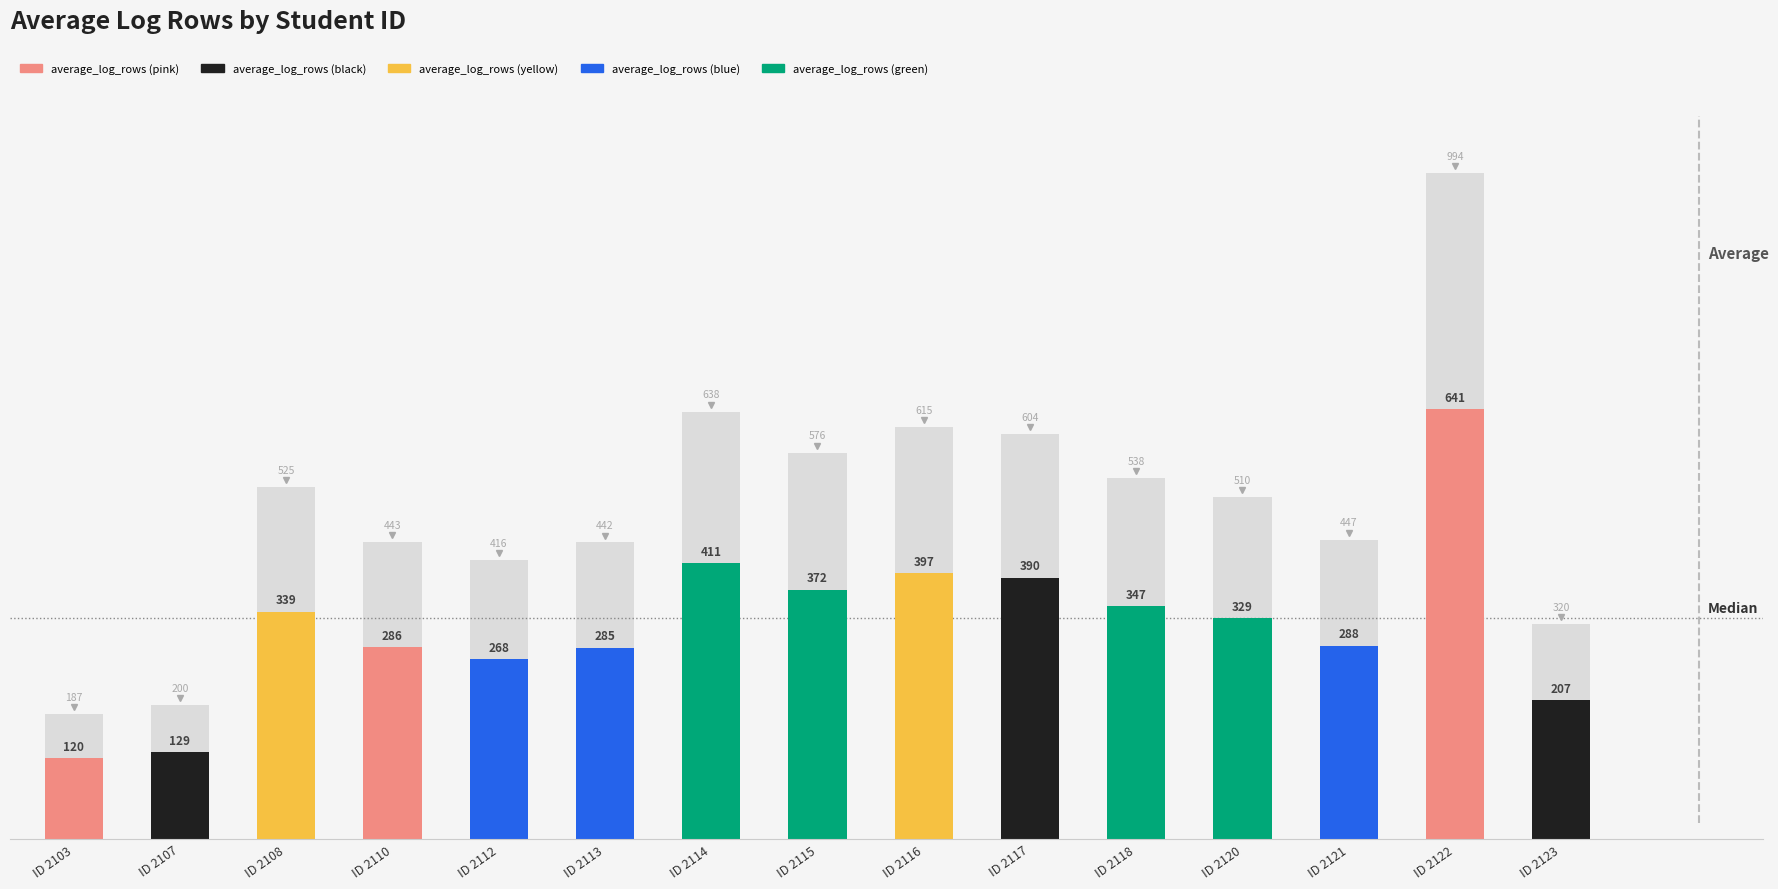

What is the greatest value displayed?

641.1